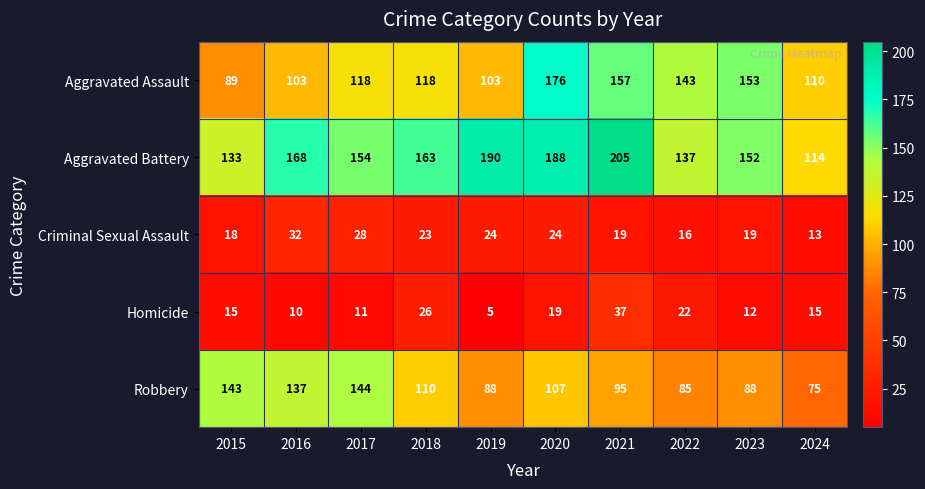

Is it true that Criminal Sexual Assault equals 19 at 2023?

True